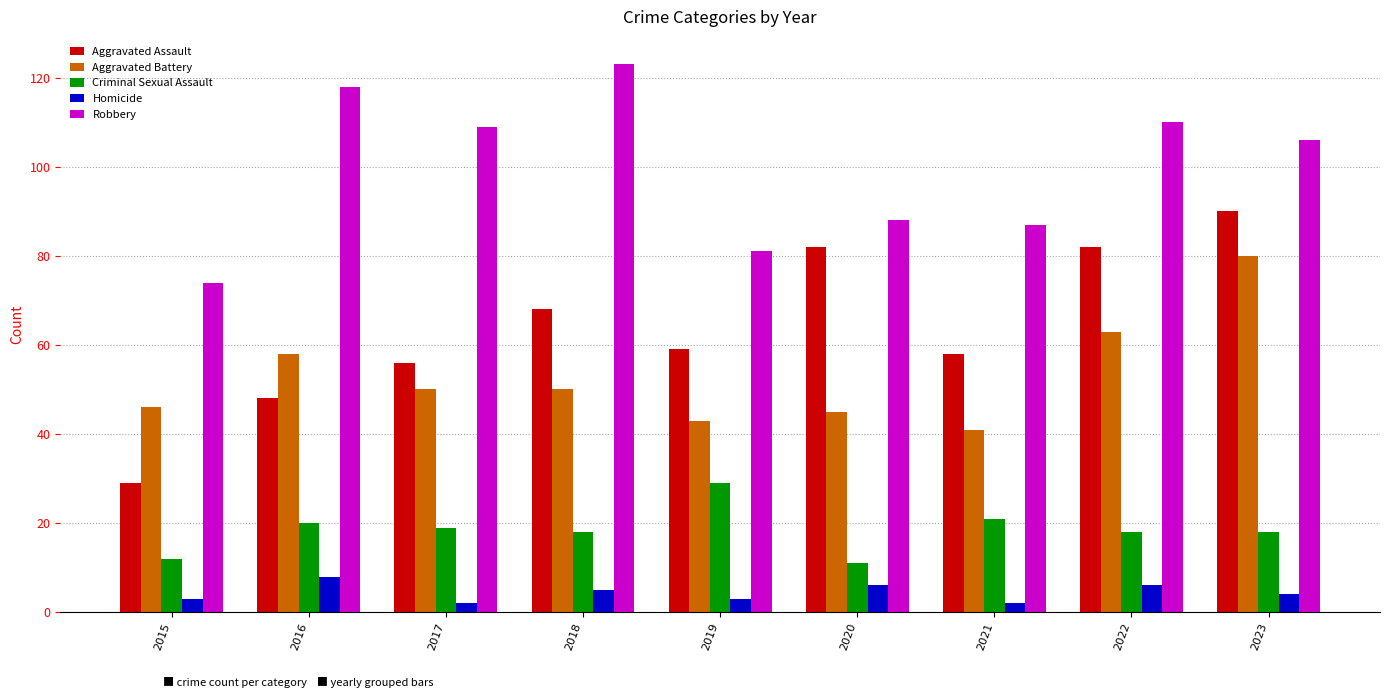

Which series changed the most between 2015 and 2016?

Robbery